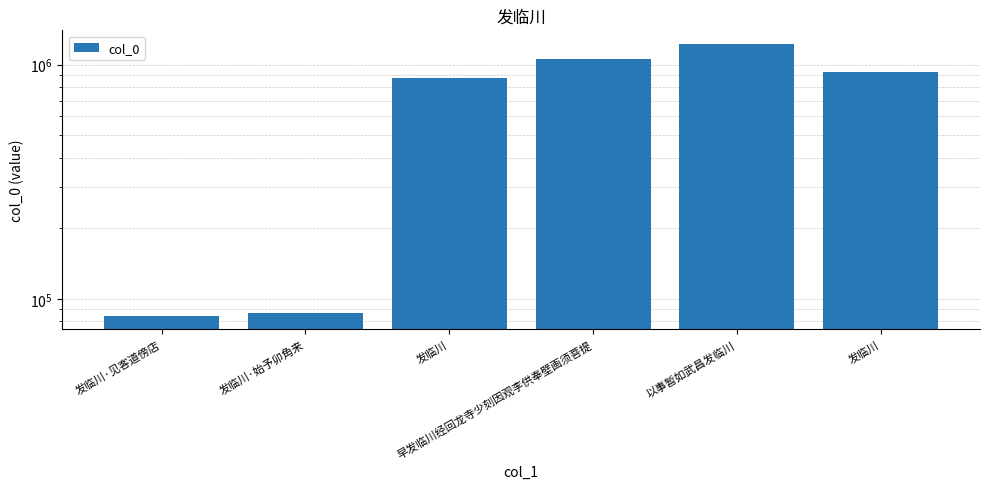

List the labels in order of value, smallest first.

发临川·见客道傍店, 发临川·始予卯角来, 发临川, 发临川, 早发临川经回龙寺少刻因观李供奉壁画须菩提, 以事暂如武昌发临川